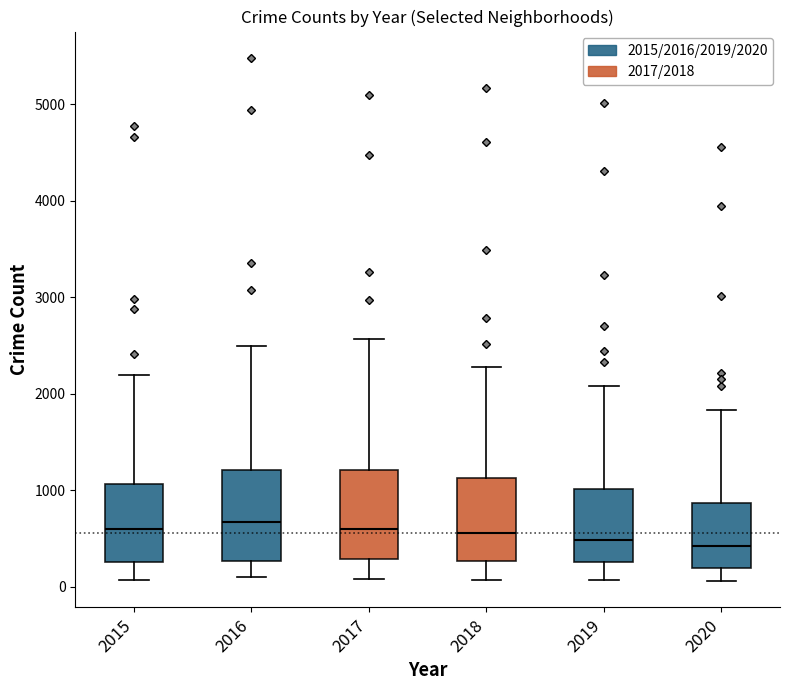

Reading left to right, transcribe this box plot: for each box, give where its median line is, the range the box spans, and where its two whiskers end, as read against the y-axis. The values are not printed on the chart, so give them approximately, as read against the axis.

2015: median 600, box 300 to 1100, whiskers 100 to 2200
2016: median 700, box 300 to 1200, whiskers 100 to 2500
2017: median 600, box 300 to 1200, whiskers 100 to 2600
2018: median 600, box 300 to 1100, whiskers 100 to 2300
2019: median 500, box 300 to 1000, whiskers 100 to 2100
2020: median 400, box 200 to 900, whiskers 100 to 1800